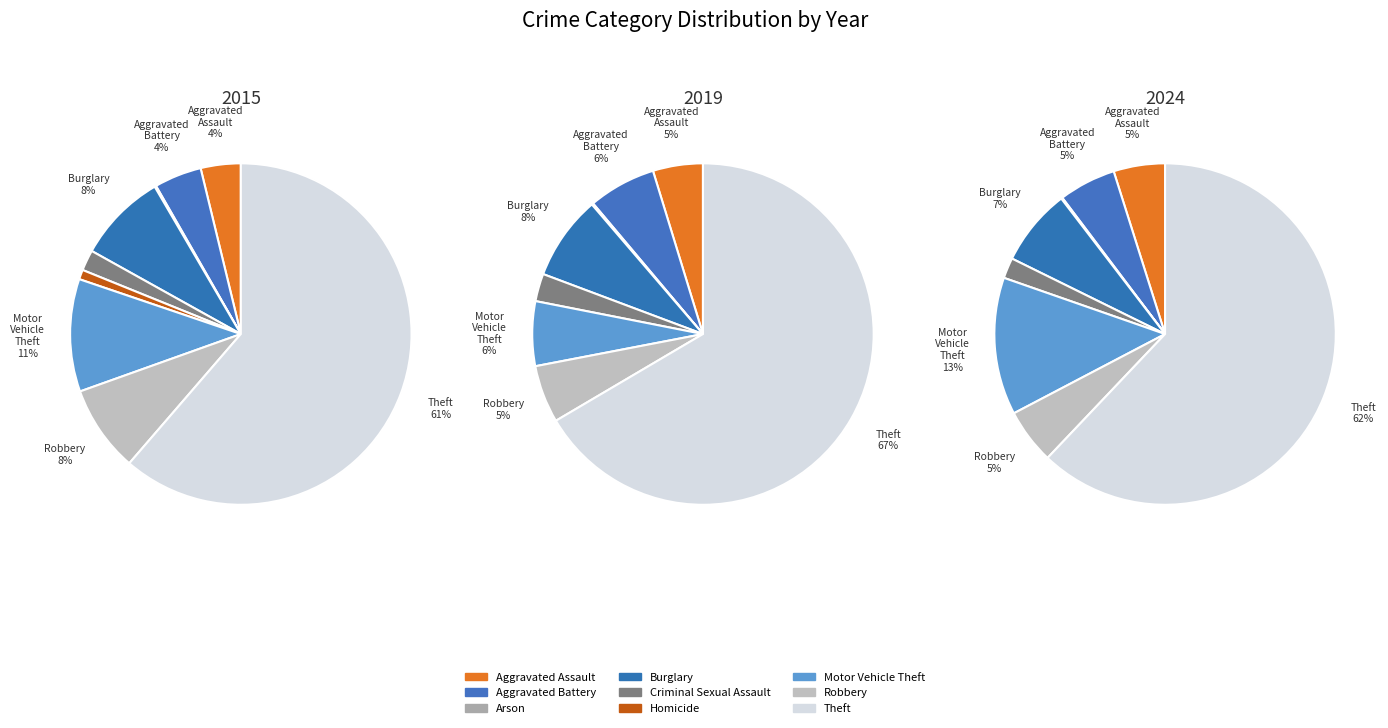

Is it true that Aggravated Battery is 18% of the pie?

False